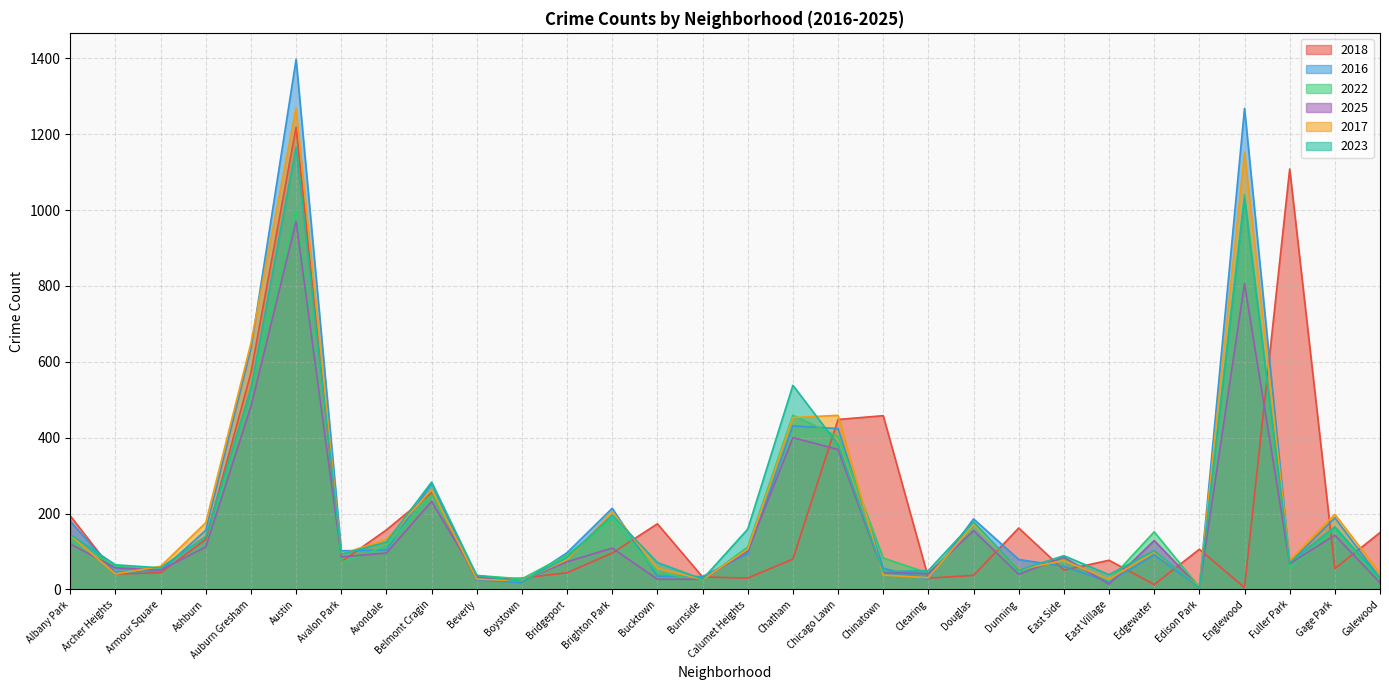

Reading left to right, what are all the values shown in this chart?

2018: 194	41	44	132	571	1218	73	157	255	25	30	44	96	173	33	30	80	448	458	30	37	162	51	77	13	106	5	1108	55	150
2016: 180	45	49	156	635	1397	102	104	280	25	18	97	214	35	34	94	431	424	56	26	186	79	61	20	91	6	1268	70	189	30
2022: 129	61	51	112	530	1001	72	114	250	37	28	91	186	44	24	112	459	403	83	43	157	42	81	23	152	6	1041	55	160	24
2025: 120	57	51	112	482	970	86	96	232	33	23	73	109	27	27	101	400	369	45	42	155	40	85	14	129	5	806	68	143	18
2017: 143	41	61	176	649	1269	93	132	263	27	23	79	205	56	26	106	453	459	38	31	172	53	76	27	99	8	1152	76	198	43
2023: 145	65	57	140	529	1166	93	125	283	37	21	84	196	71	27	159	538	382	47	50	178	51	89	39	102	5	1029	71	165	30